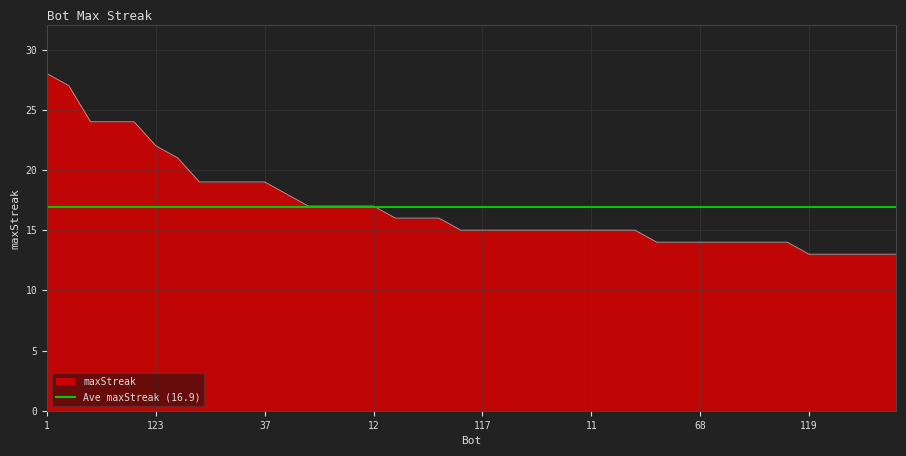

What is the difference between the maximum and minimum values?

15